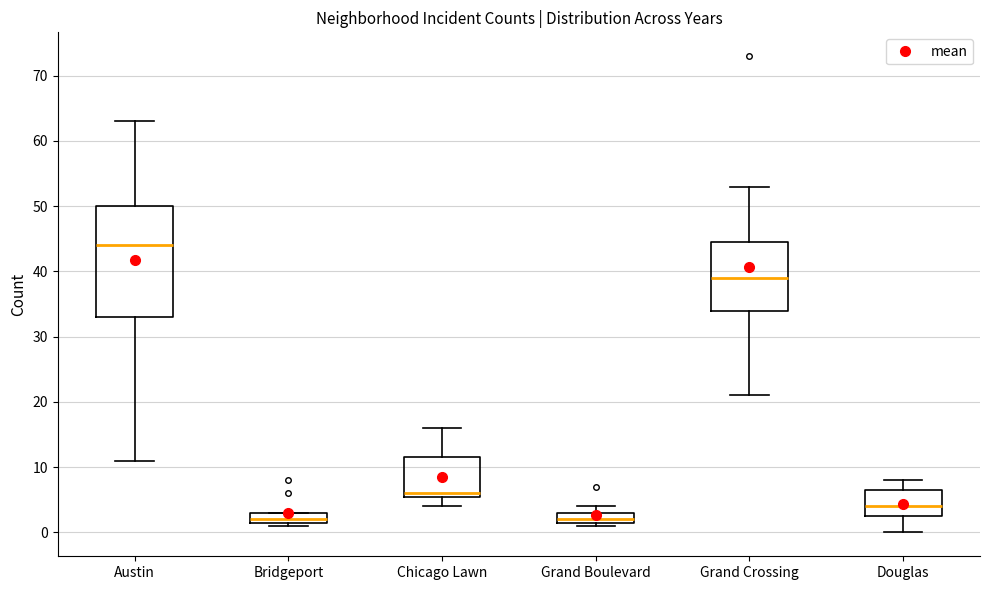

Reading left to right, transcribe this box plot: for each box, give where its median line is, the range the box spans, and where its two whiskers end, as read against the y-axis. The values are not printed on the chart, so give them approximately, as read against the axis.

Austin: median 44, box 33 to 50, whiskers 11 to 63
Bridgeport: median 2 (just above the box's lower edge), box 2 to 3, whiskers 1 to 3
Chicago Lawn: median 6 (just above the box's lower edge), box 6 to 12, whiskers 4 to 16
Grand Boulevard: median 2 (just above the box's lower edge), box 2 to 3, whiskers 1 to 4
Grand Crossing: median 39, box 34 to 45, whiskers 21 to 53
Douglas: median 4, box 3 to 7, whiskers 0 to 8